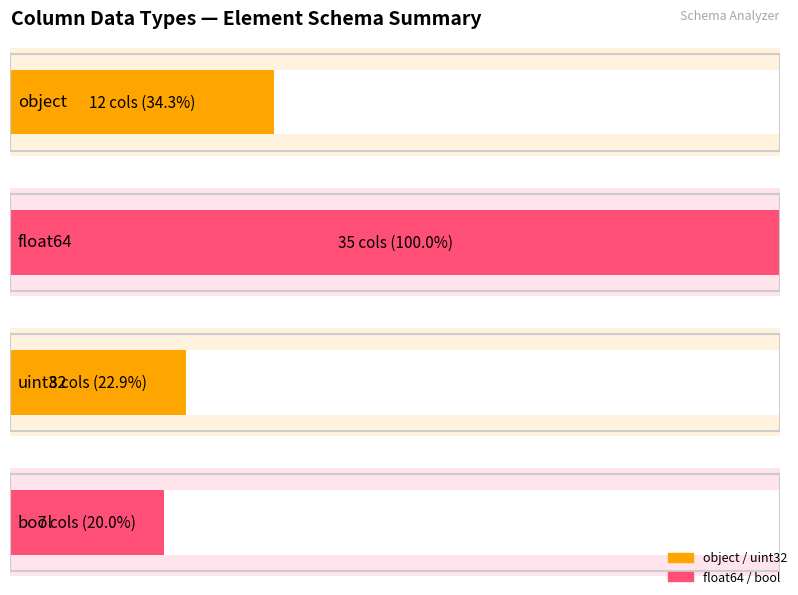

True or false: bool has a value of 0 at float64.

True